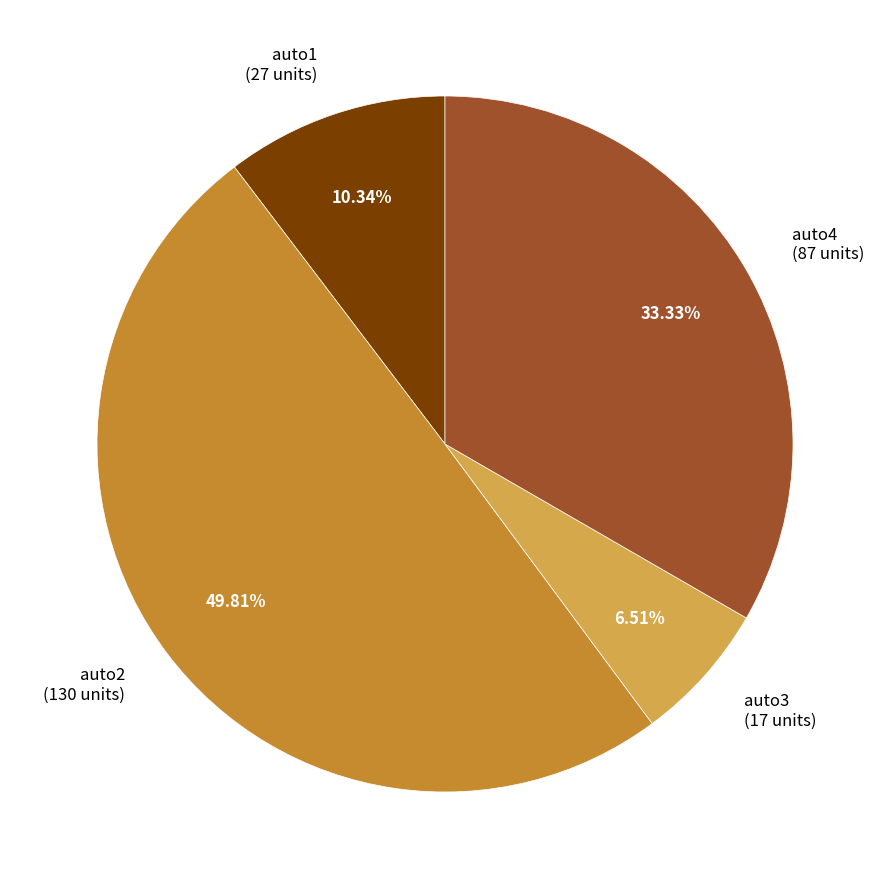

Which category has the smallest portion of the pie?

auto3 (17 units)